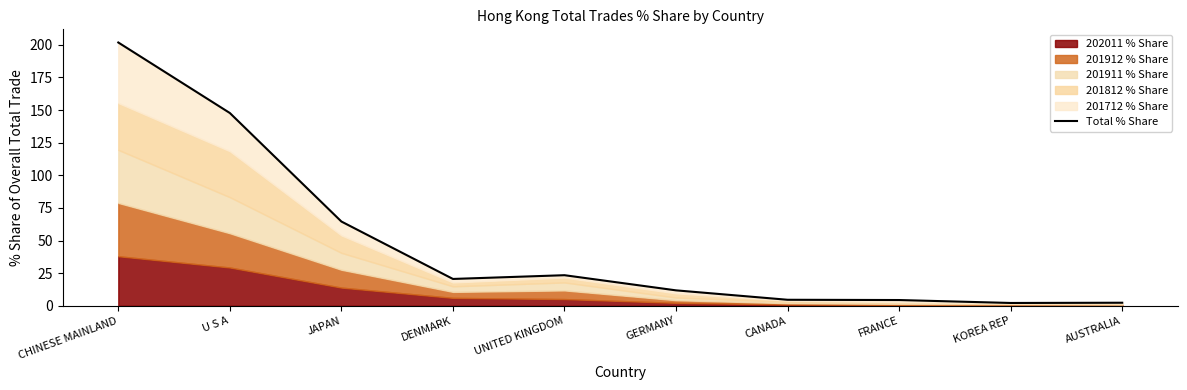

Reading right to left, what are all the values shown in this chart?

AUSTRALIA=2.4	KOREA REP=2.2	FRANCE=4.4	CANADA=4.6	GERMANY=11.8	UNITED KINGDOM=23.5	DENMARK=20.6	JAPAN=64.6	U S A=147.8	CHINESE MAINLAND=201.8